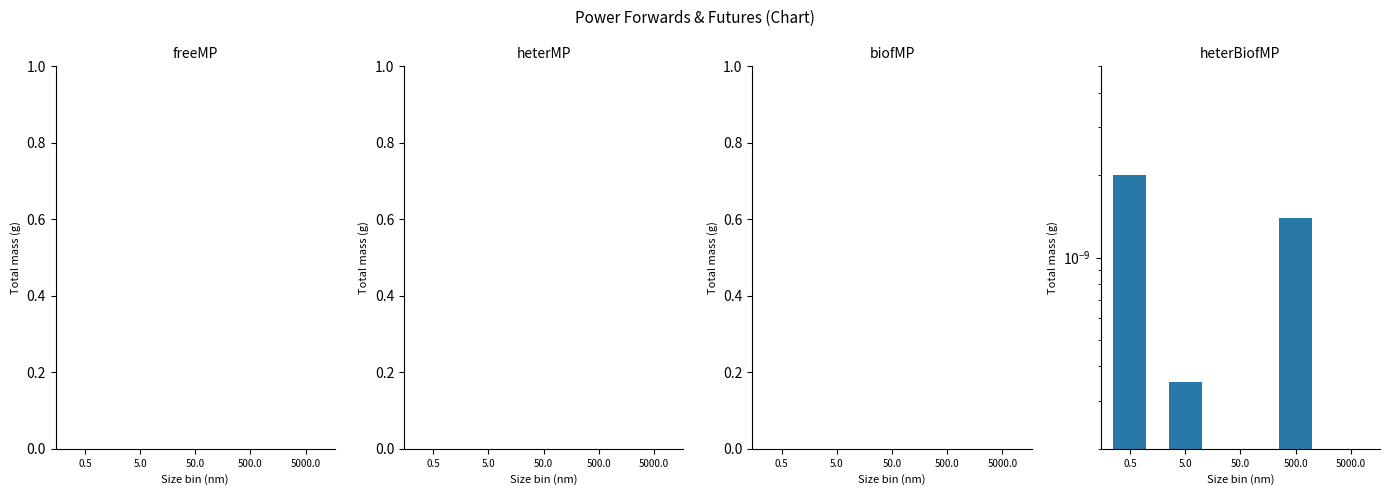

Is it true that heterBiofMP equals -0.0 at 5000.0?

False